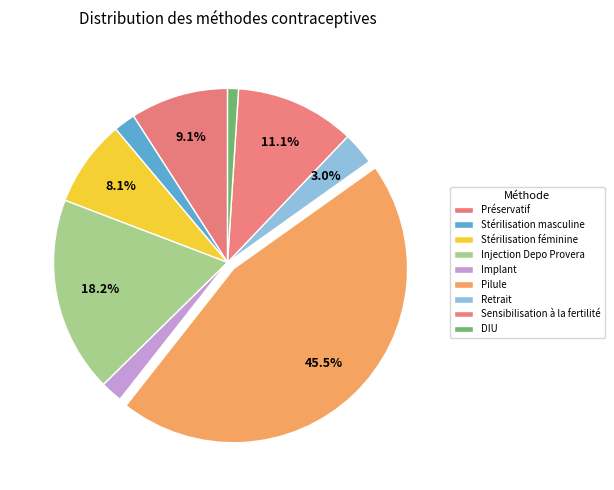

How many slices are in this pie chart?

9